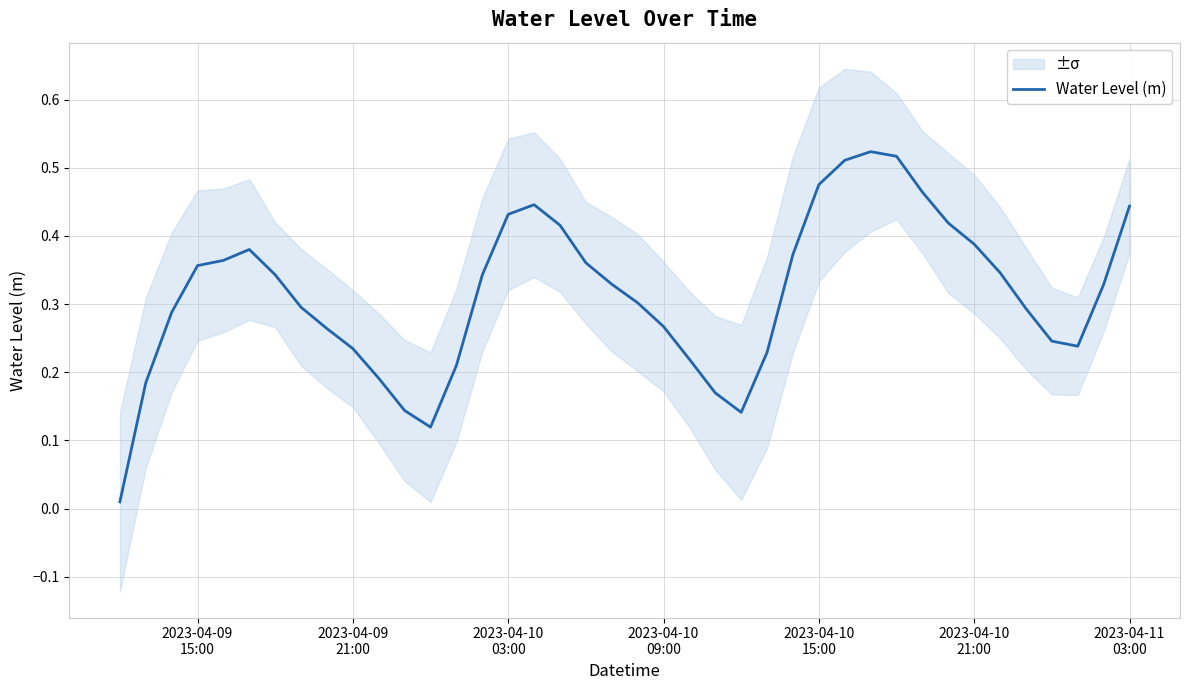

Does the chart display data point markers on the line(s)?

No